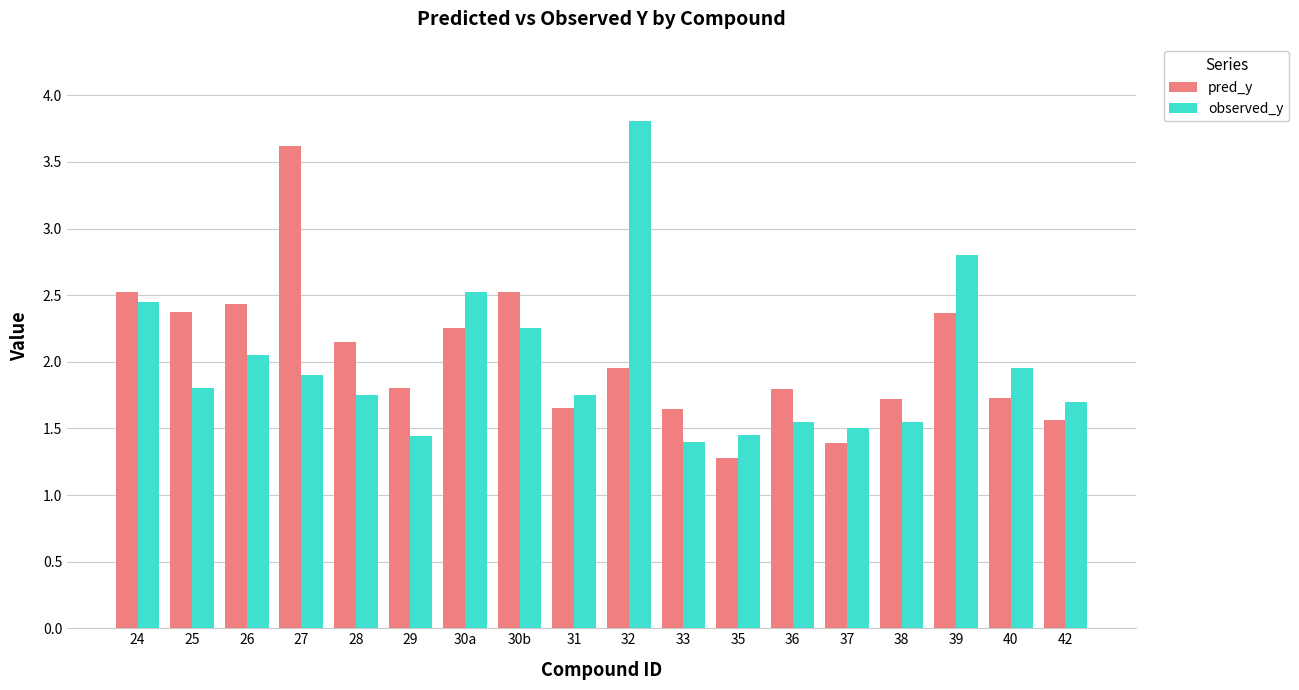

Are the bars grouped side by side (vs. stacked)?

Yes